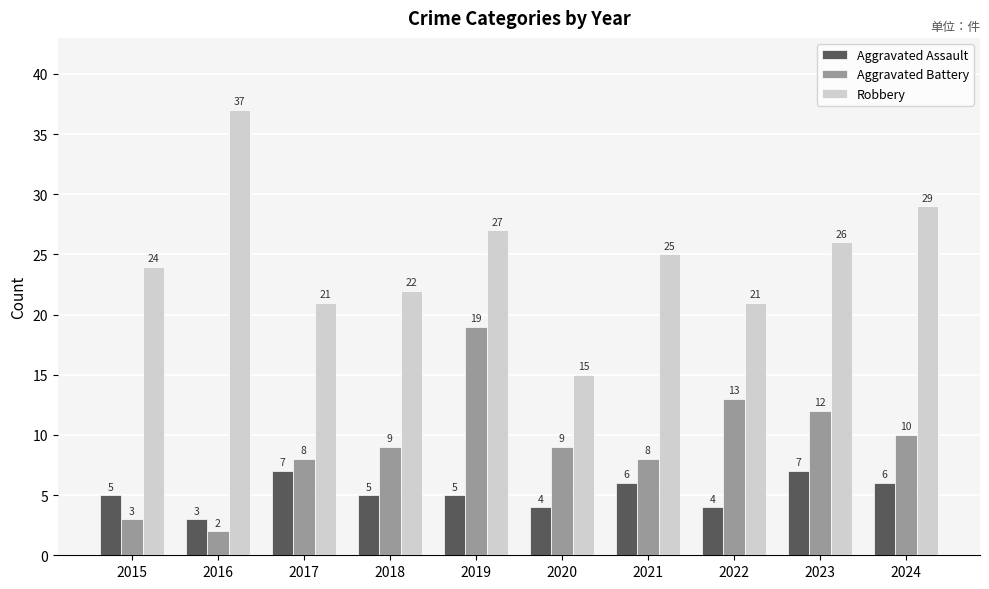

How many values in the Aggravated Battery series are below 9?

4